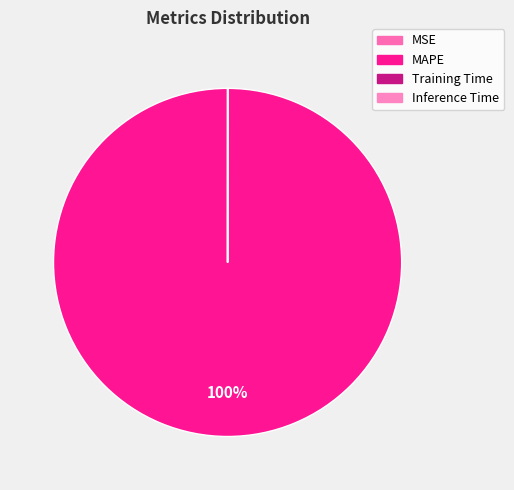

Count the number of slices in the pie.

4